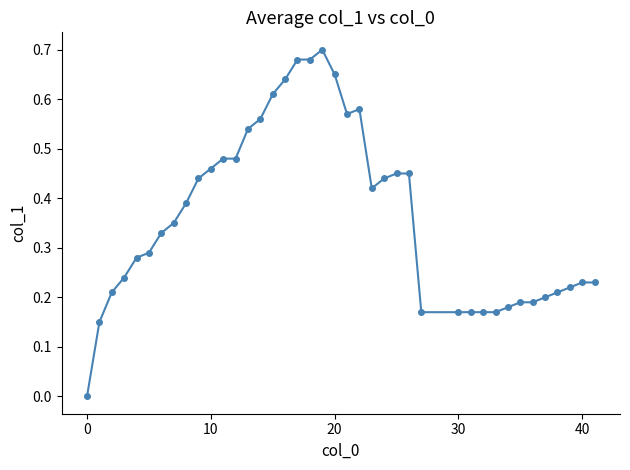

What is the sum of all values?

14.6